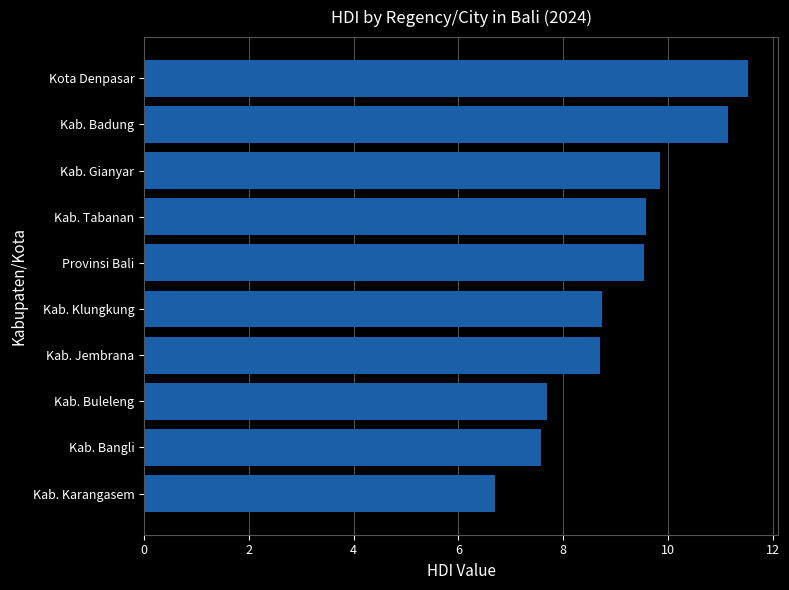

Which label corresponds to the smallest value in the chart?

Kab. Karangasem